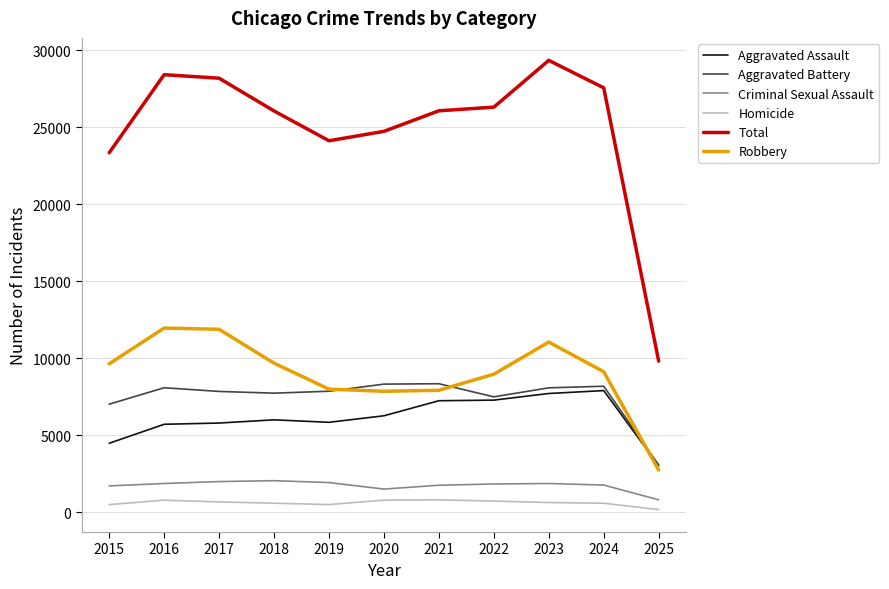

The Aggravated Battery series shows 7845 at 2017. True or false?

True